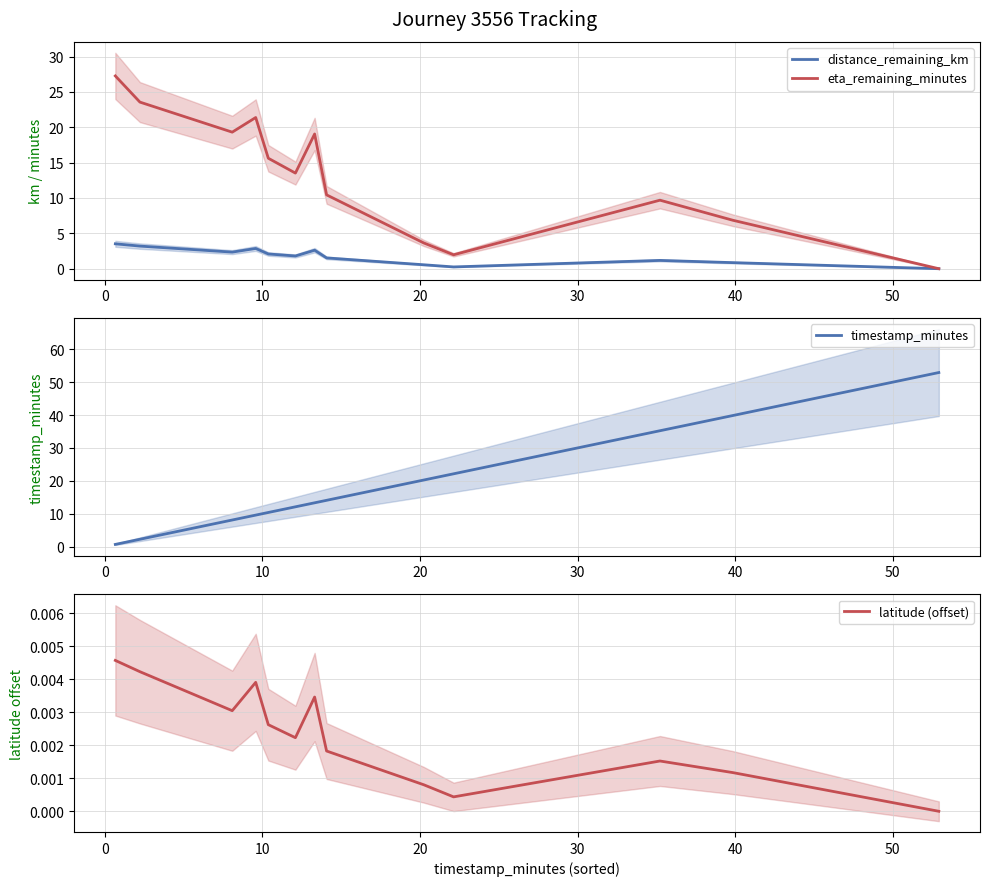

What is the maximum value for eta_remaining_minutes?

27.3